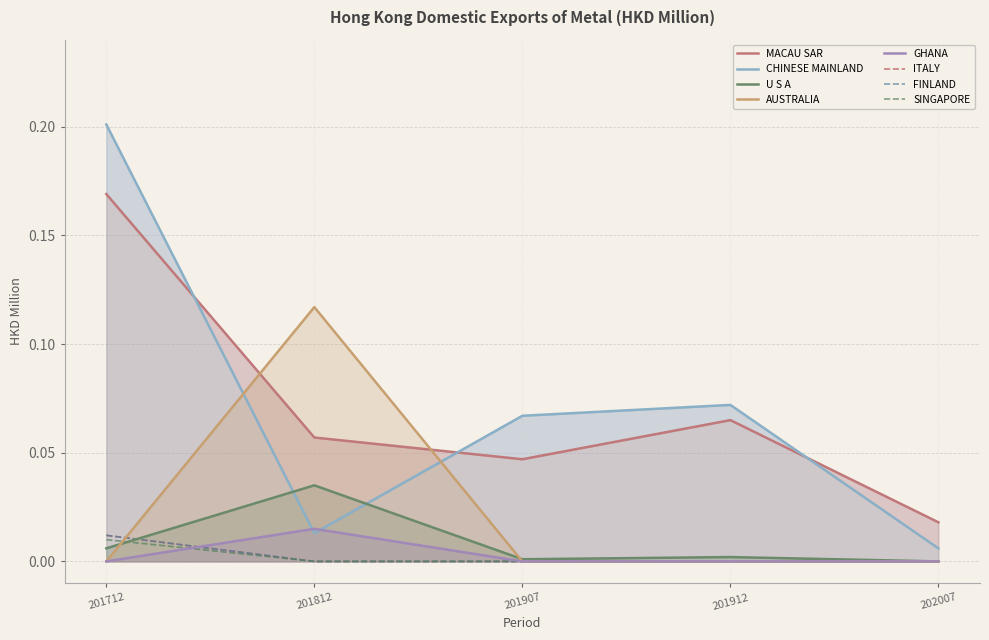

True or false: 201907 and 201712 cross at least once.

False